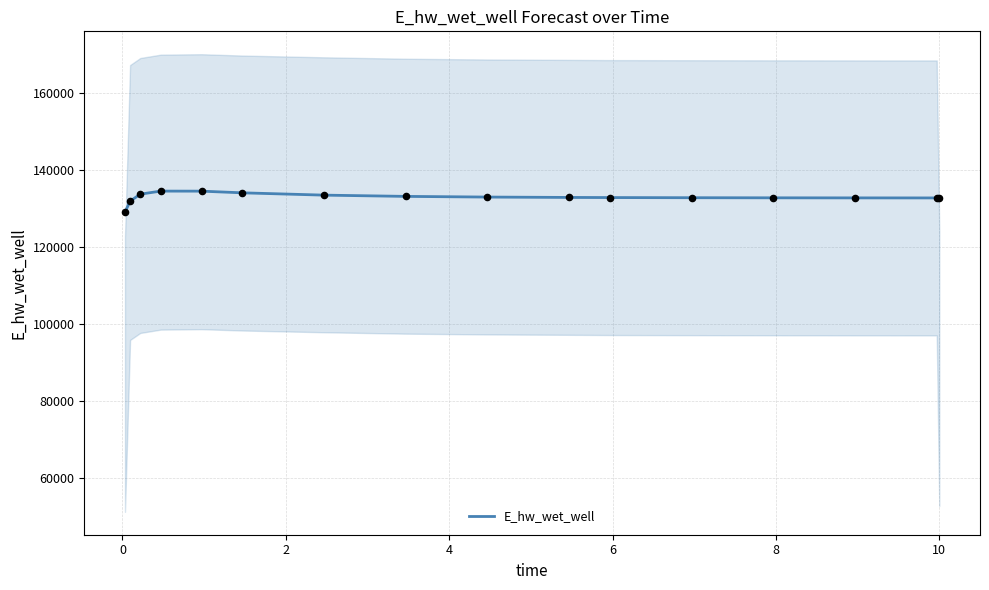

What is the lowest value of the E_hw_wet_well series?

129015.6